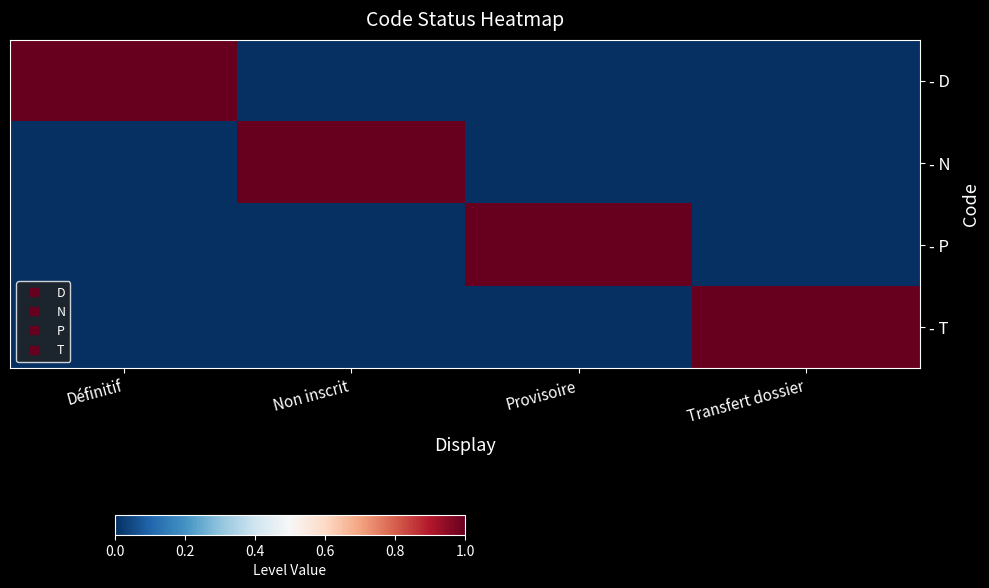

Reading left to right, extract all data points from this chart.

- D: Définitif=1	Non inscrit=0	Provisoire=0	Transfert dossier=0
- N: Définitif=0	Non inscrit=1	Provisoire=0	Transfert dossier=0
- P: Définitif=0	Non inscrit=0	Provisoire=1	Transfert dossier=0
- T: Définitif=0	Non inscrit=0	Provisoire=0	Transfert dossier=1